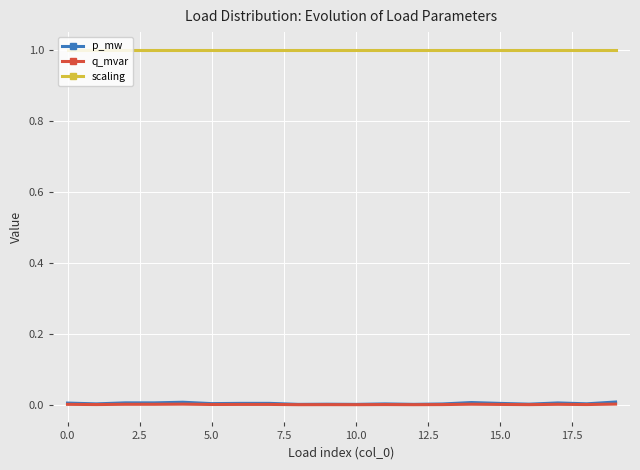

Which series has the largest range (max minus min)?

p_mw